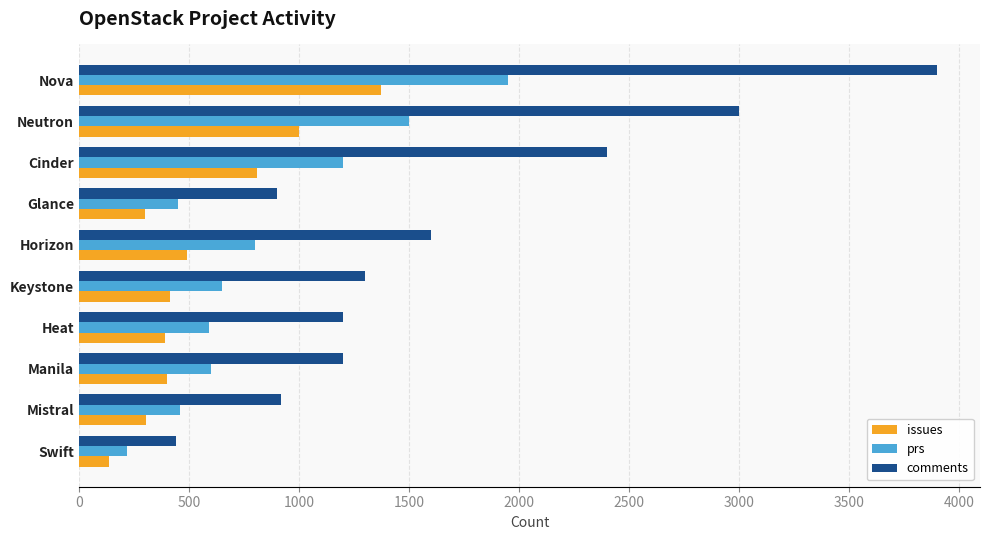

Rank the series at Neutron from lowest to highest value.

issues, prs, comments